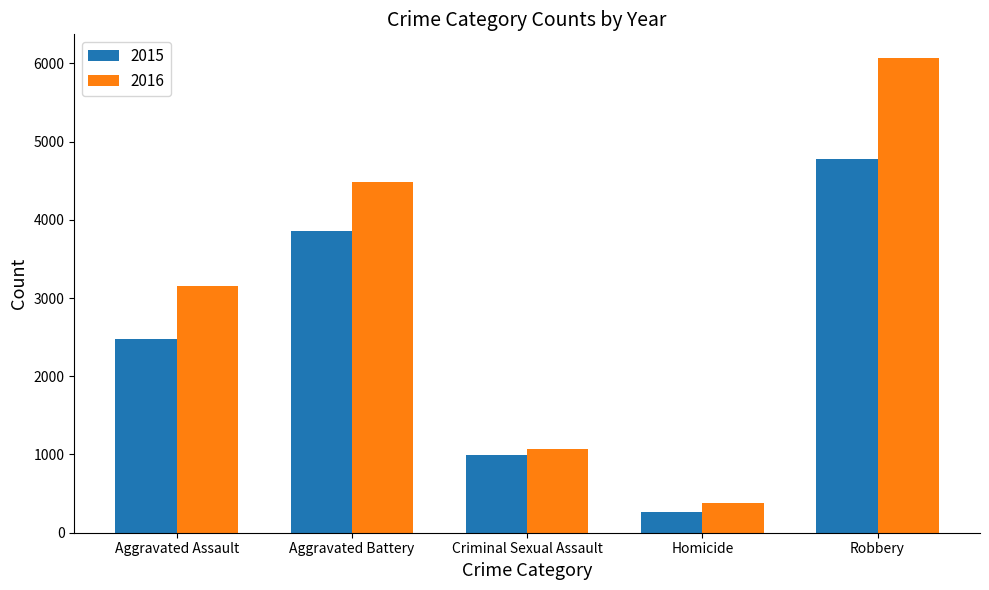

At which label is 2016 closest to 3226?

Aggravated Assault